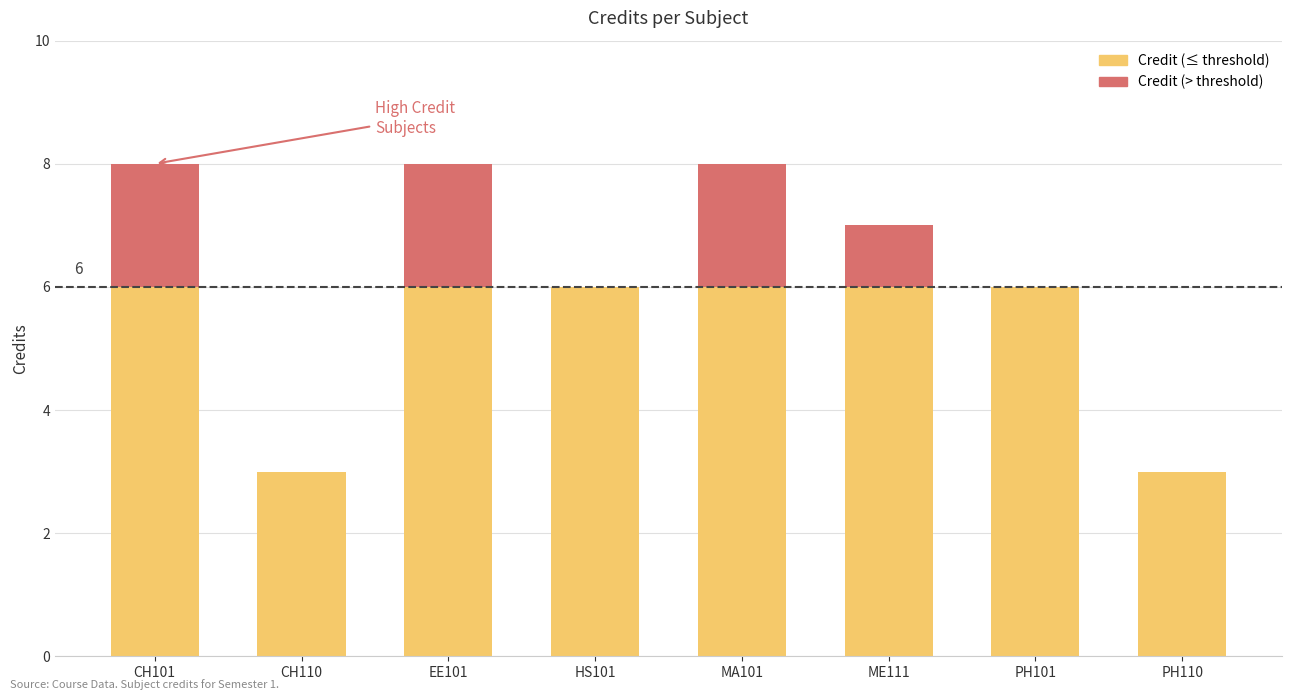

What is the maximum value for Credit (≤ threshold)?

6